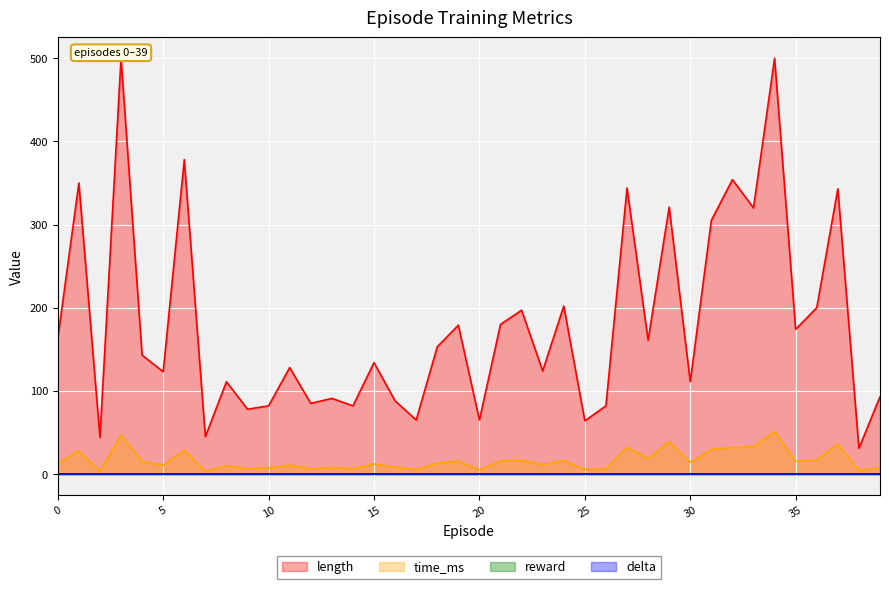

Reading right to left, extract all data points from this chart.

length: 39=93.0	38=31.0	37=343.0	36=200.0	35=174.0	34=500.0	33=320.0	32=354.0	31=305.0	30=111.0	29=321.0	28=161.0	27=344.0	26=82.0	25=64.0	24=202.0	23=124.0	22=197.0	21=180.0	20=65.0	19=179.0	18=153.0	17=65.0	16=88.0	15=134.0	14=82.0	13=91.0	12=85.0	11=128.0	10=82.0	9=78.0	8=111.0	7=45.0	6=378.0	5=123.0	4=143.0	3=500.0	2=44.0	1=350.0	0=163.0
time_ms: 39=7.6	38=4.7	37=36.1	36=16.8	35=15.2	34=51.2	33=32.9	32=31.8	31=29.7	30=14.0	29=39.1	28=18.6	27=32.3	26=6.2	25=5.5	24=16.3	23=11.4	22=16.6	21=15.8	20=5.2	19=15.3	18=13.1	17=5.4	16=8.4	15=12.2	14=6.5	13=7.9	12=6.3	11=10.8	10=7.5	9=6.5	8=10.2	7=3.4	6=29.0	5=10.7	4=14.8	3=46.8	2=3.5	1=28.0	0=13.1